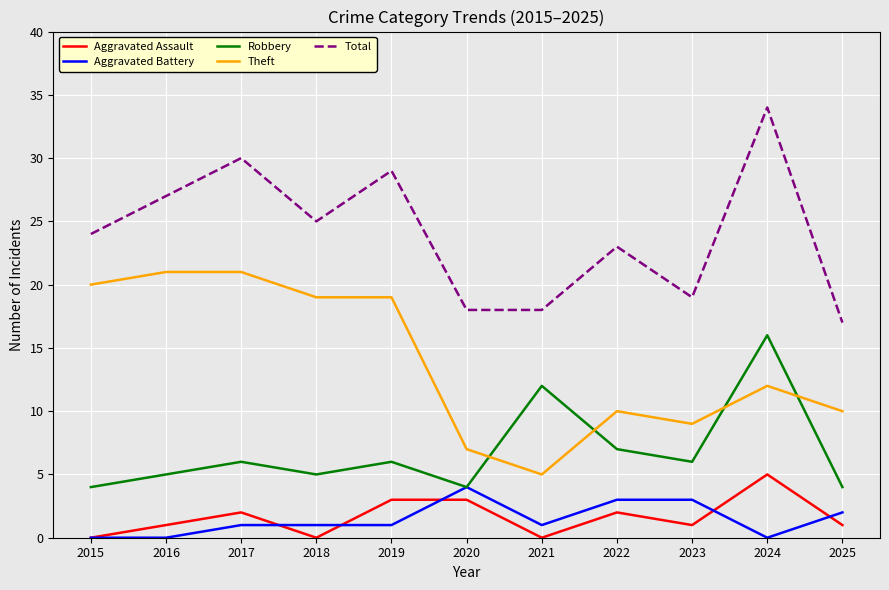

Does the chart have visible grid lines?

Yes